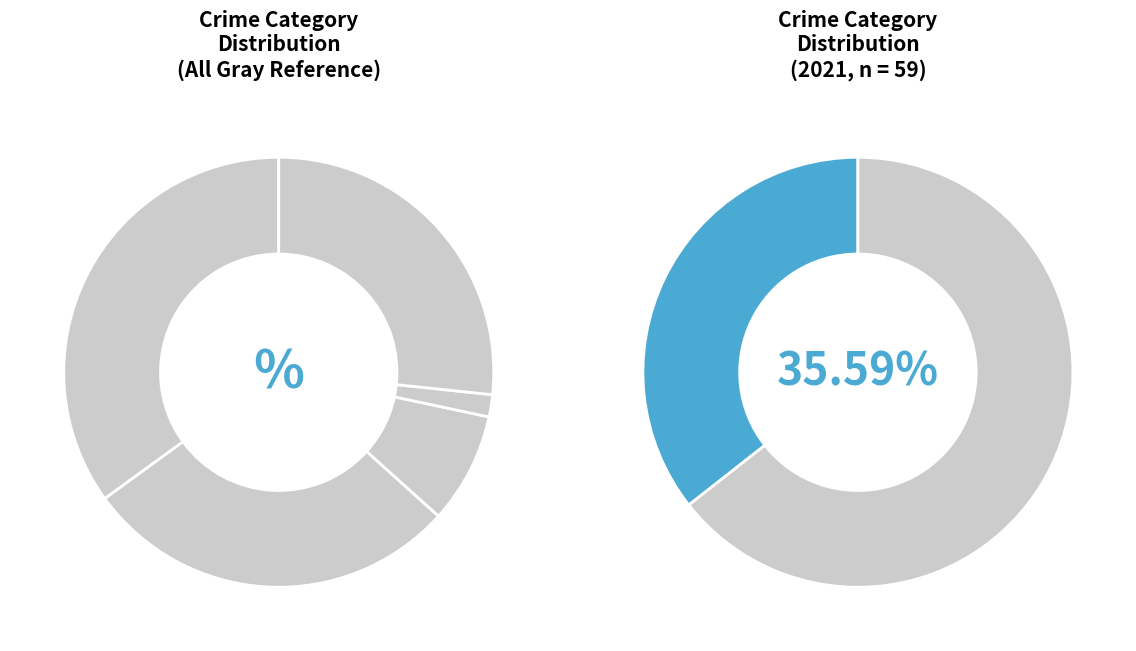

The 1 slice represents 28% of the pie. True or false?

True